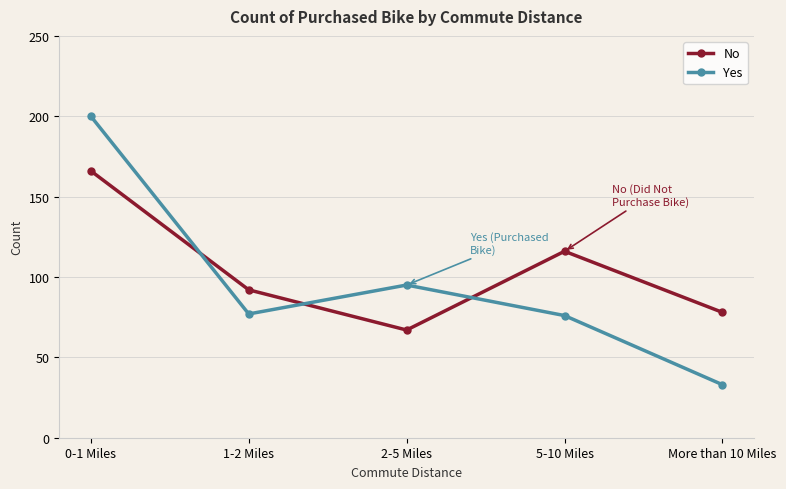

Reading left to right, extract all data points from this chart.

No: 0-1 Miles=166	1-2 Miles=92	2-5 Miles=67	5-10 Miles=116	More than 10 Miles=78
Yes: 0-1 Miles=200	1-2 Miles=77	2-5 Miles=95	5-10 Miles=76	More than 10 Miles=33